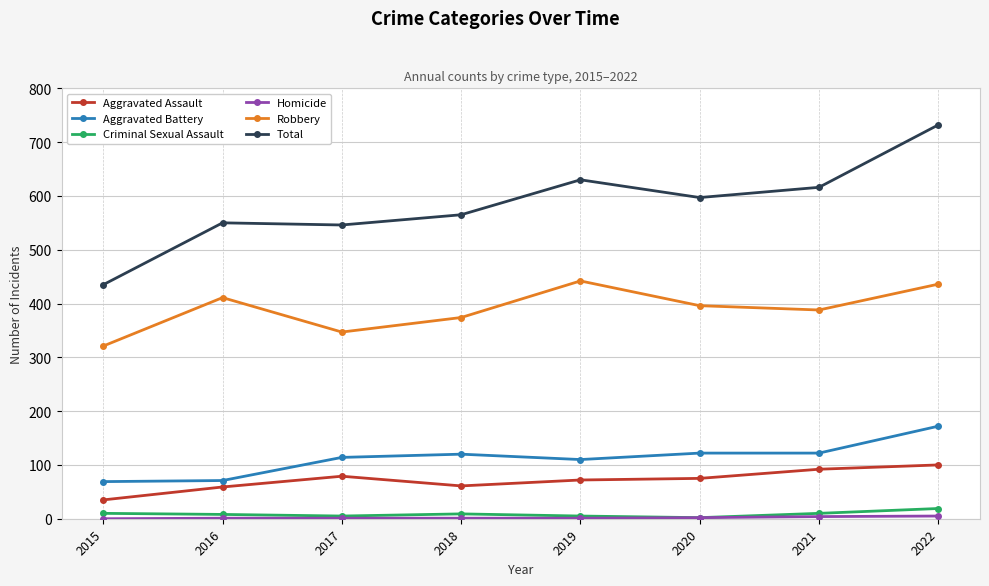

What is the difference between the Robbery values at 2019 and 2022?

6